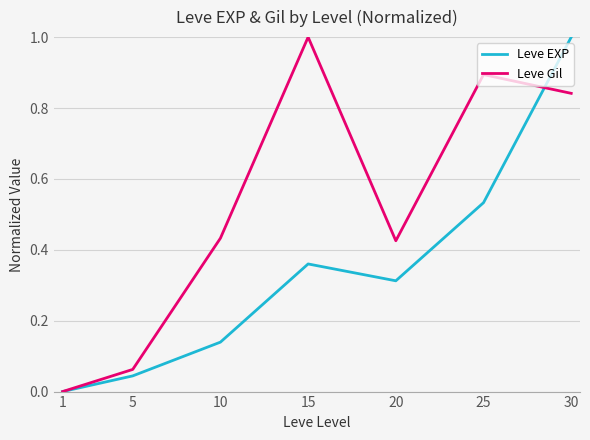

At which label is Leve Gil closest to 0?

1